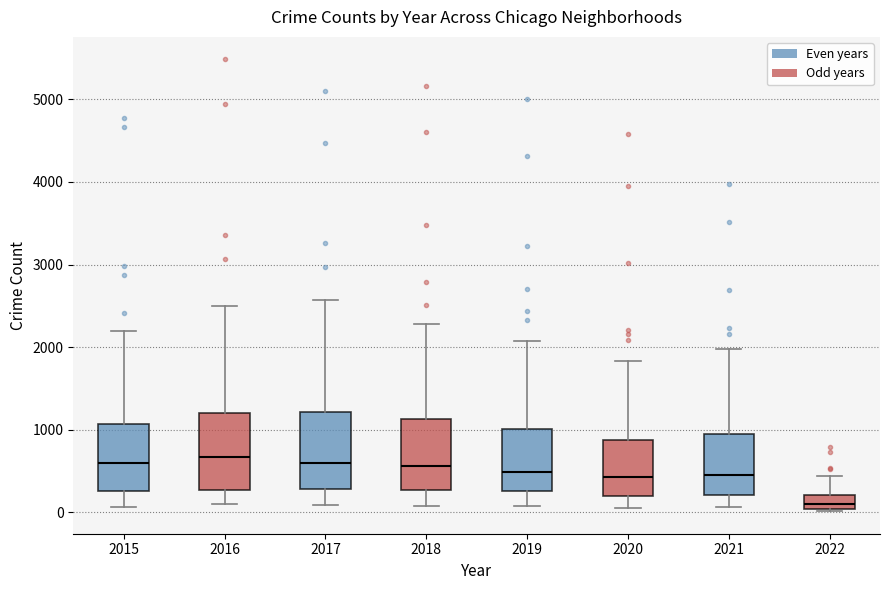

Where is the lower edge of the box at x = 2015 on the y-axis? The values are not printed on the chart, so give them approximately, as read against the axis.

300